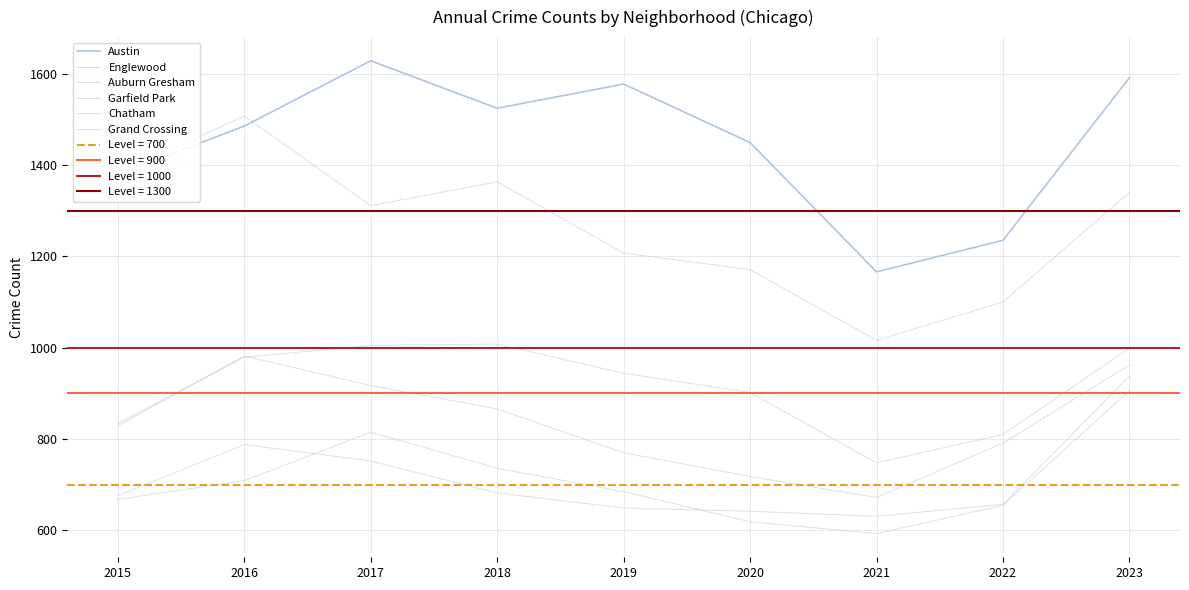

What is the difference between the maximum and minimum values in the Austin series?

462